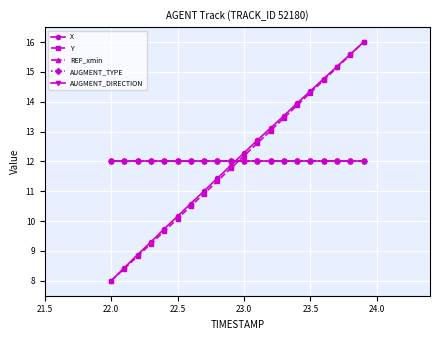

Which series has the widest spread of values?

X